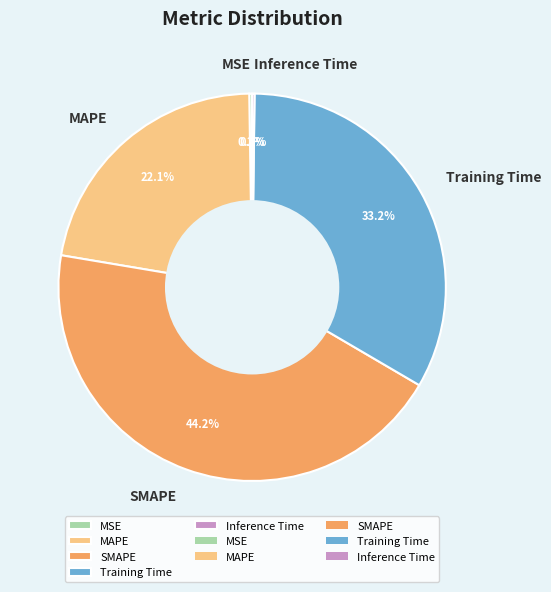

What percentage is the MAPE slice, to the nearest percent?

22%